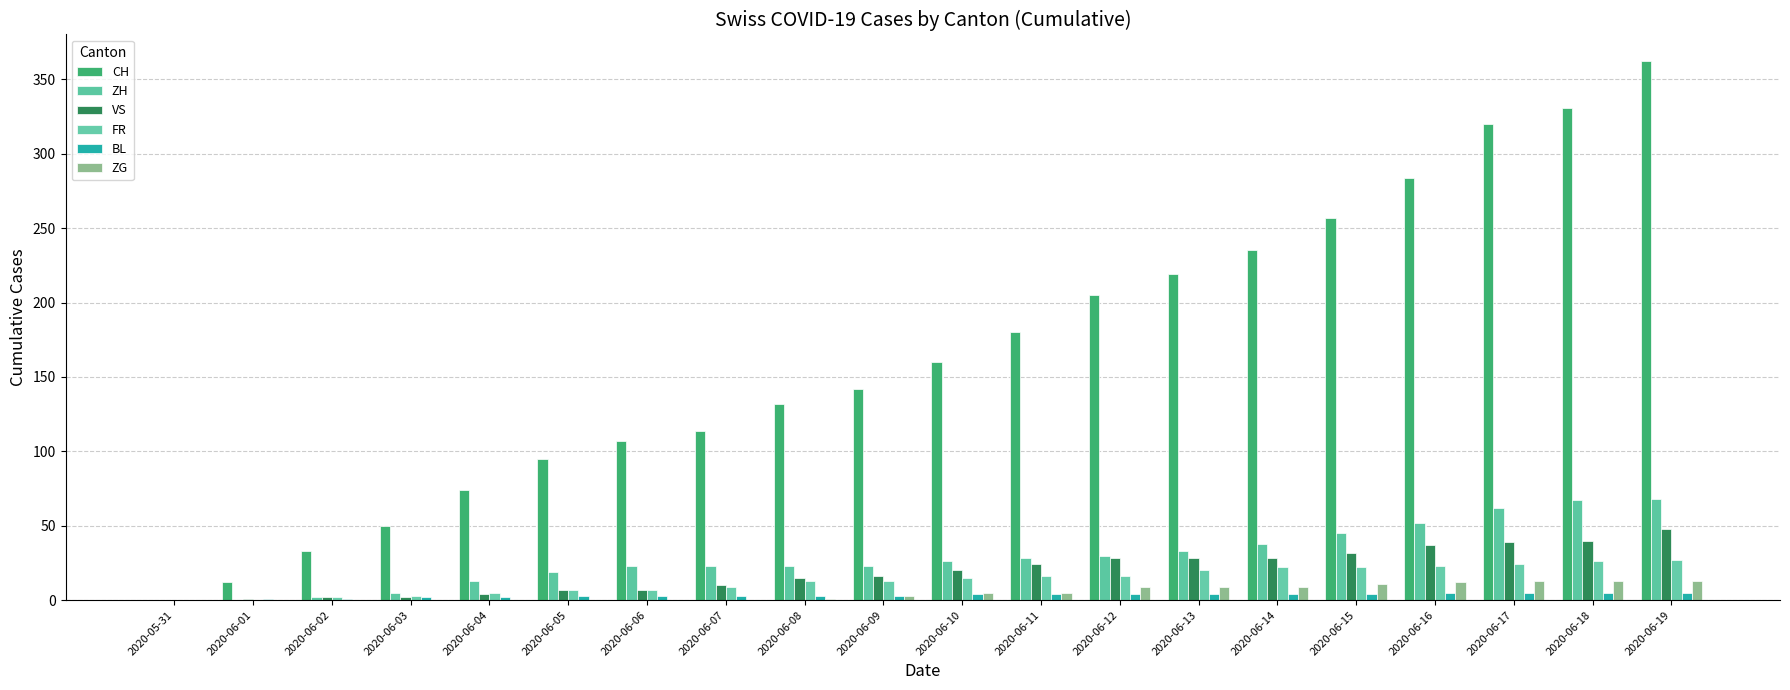

Which series has the widest spread of values?

CH